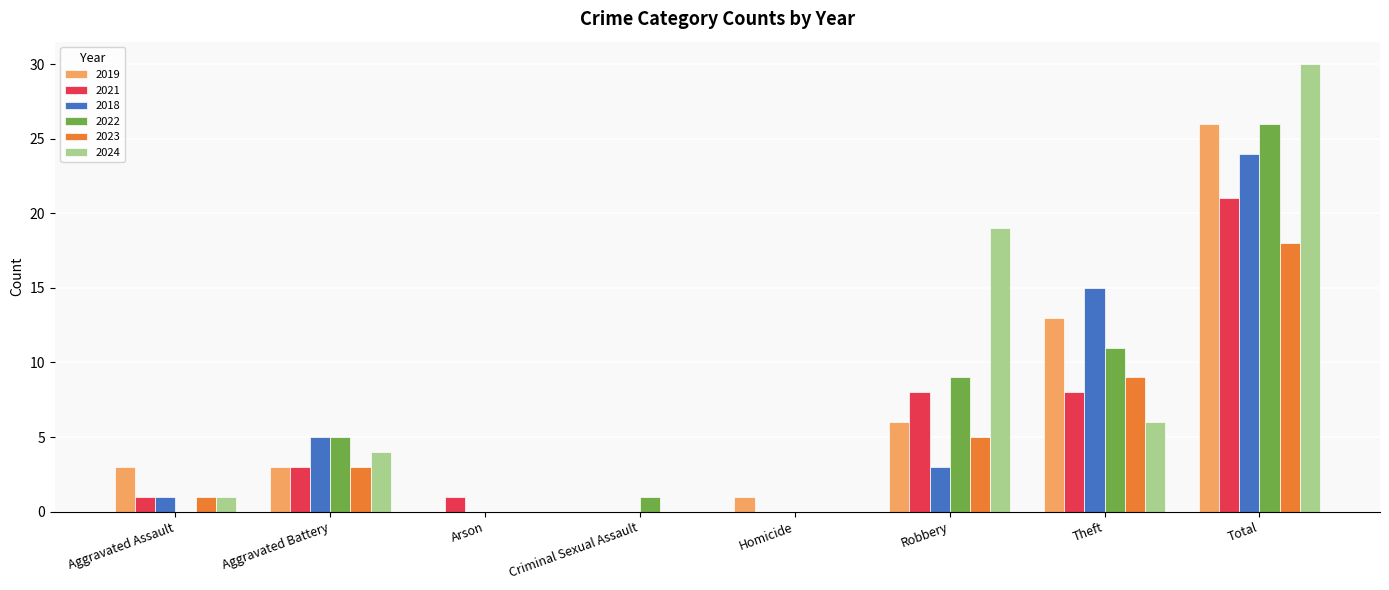

Which series changed the most between Criminal Sexual Assault and Theft?

2018